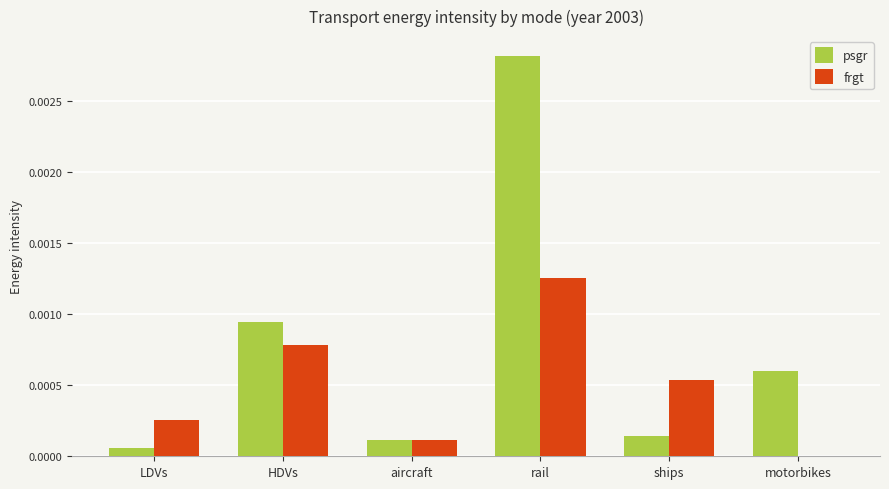

The frgt series shows 0.0 at ships. True or false?

True